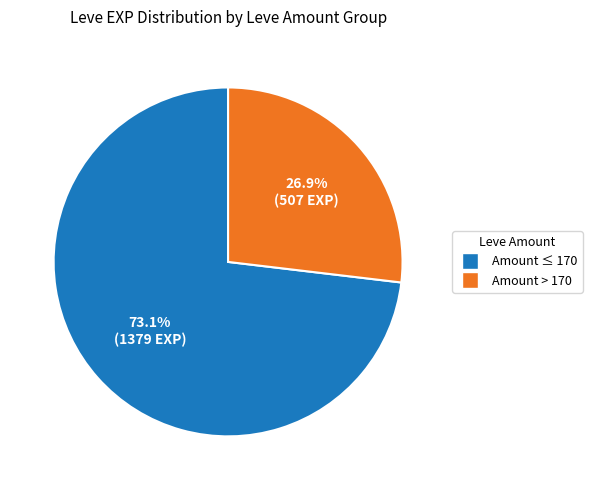

Count the number of slices in the pie.

2